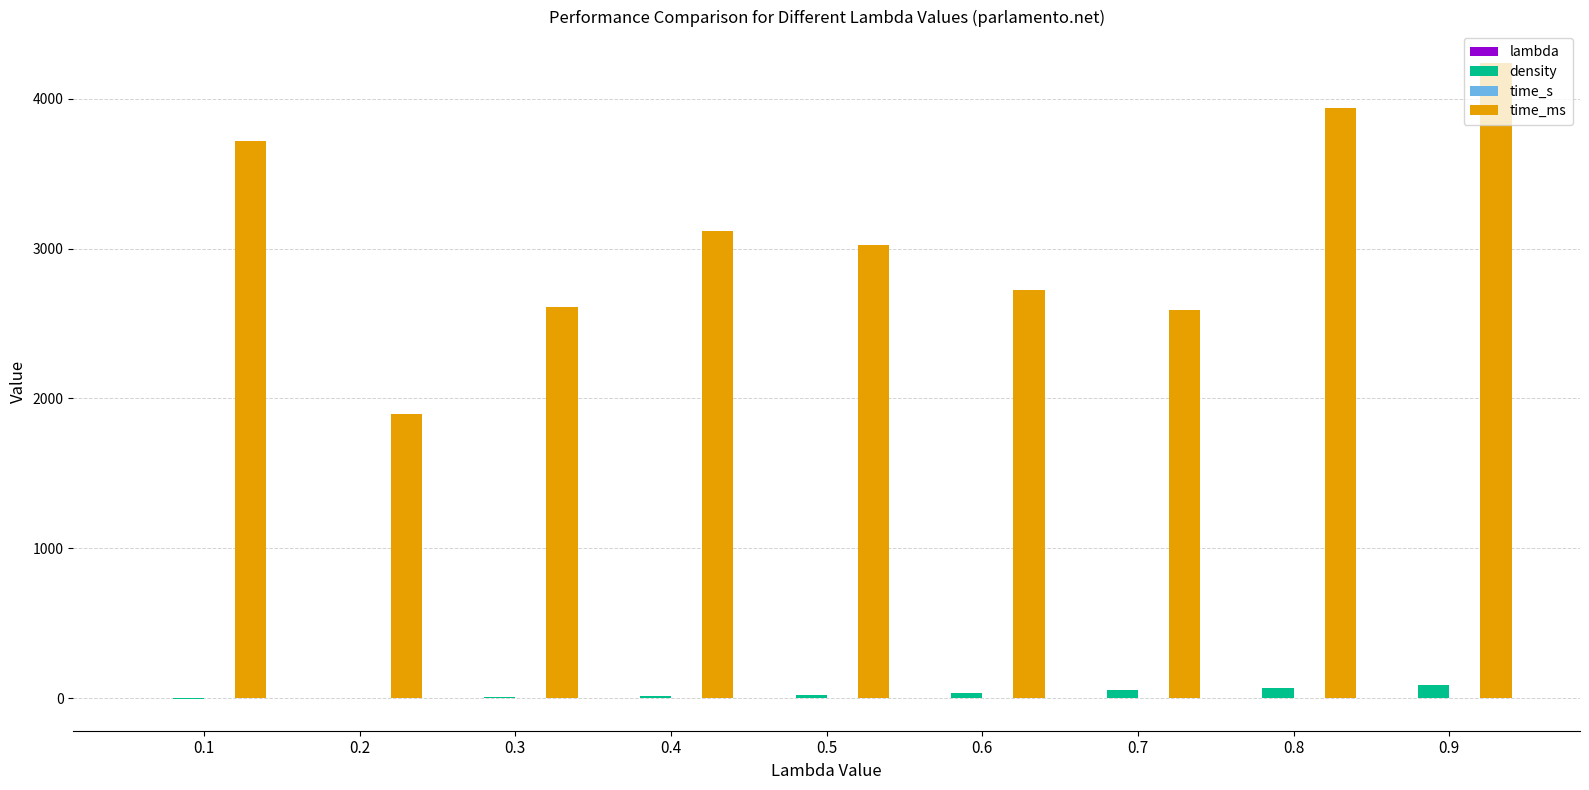

How many groups of bars are there?

9